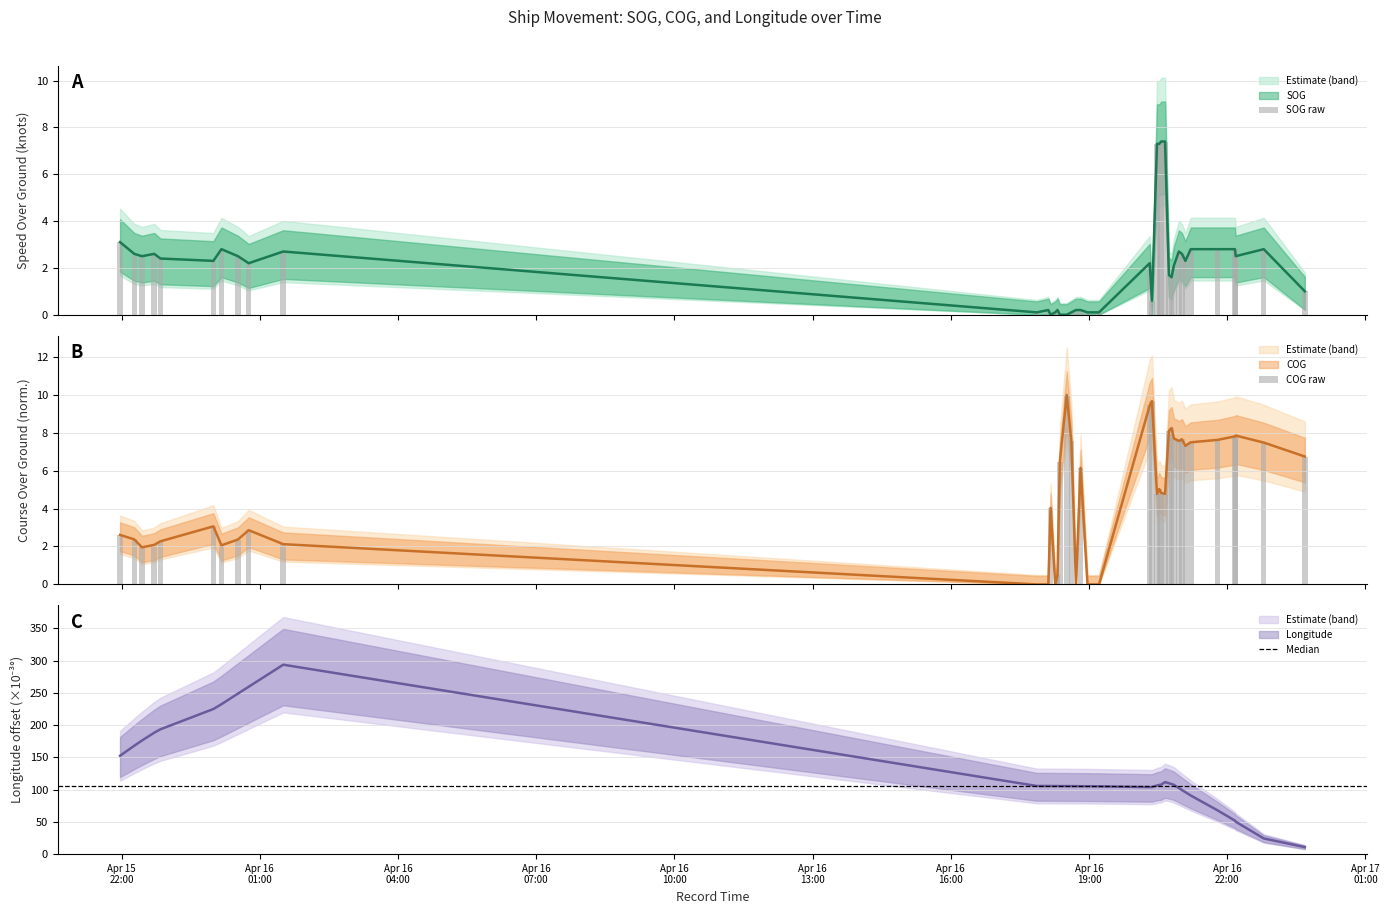

What is the total value across all series at 2024-04-16 01:30:39?

298.4